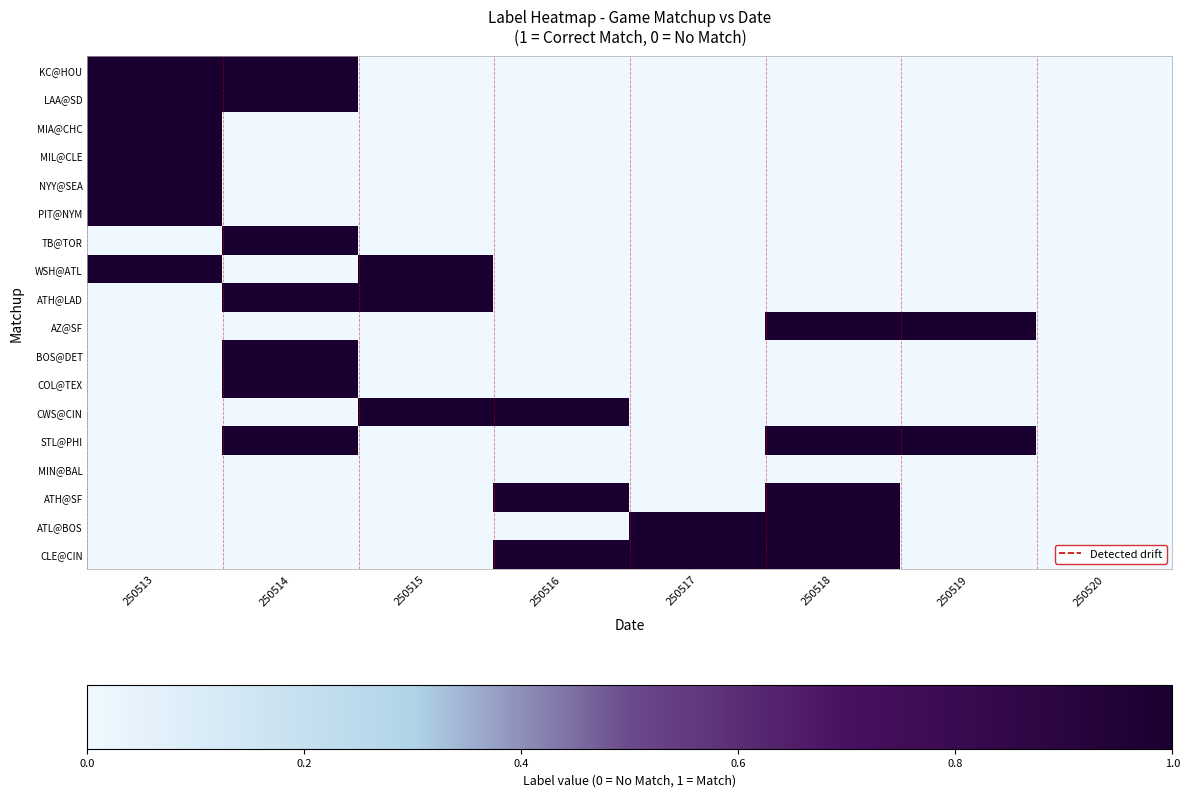

What is the total value across all series at 250515?

3